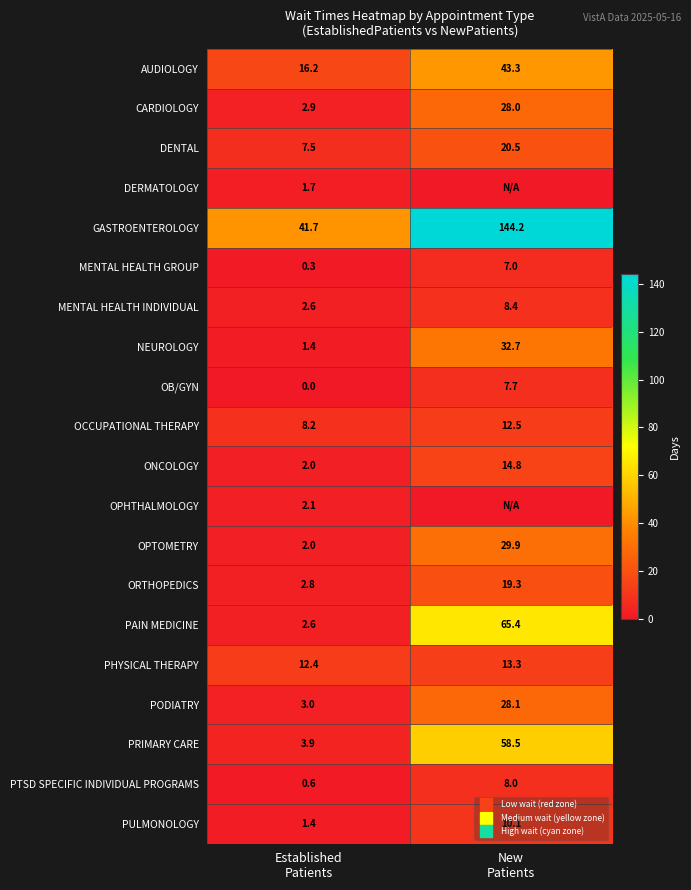

At which category is the sum across all series the highest?

New
Patients